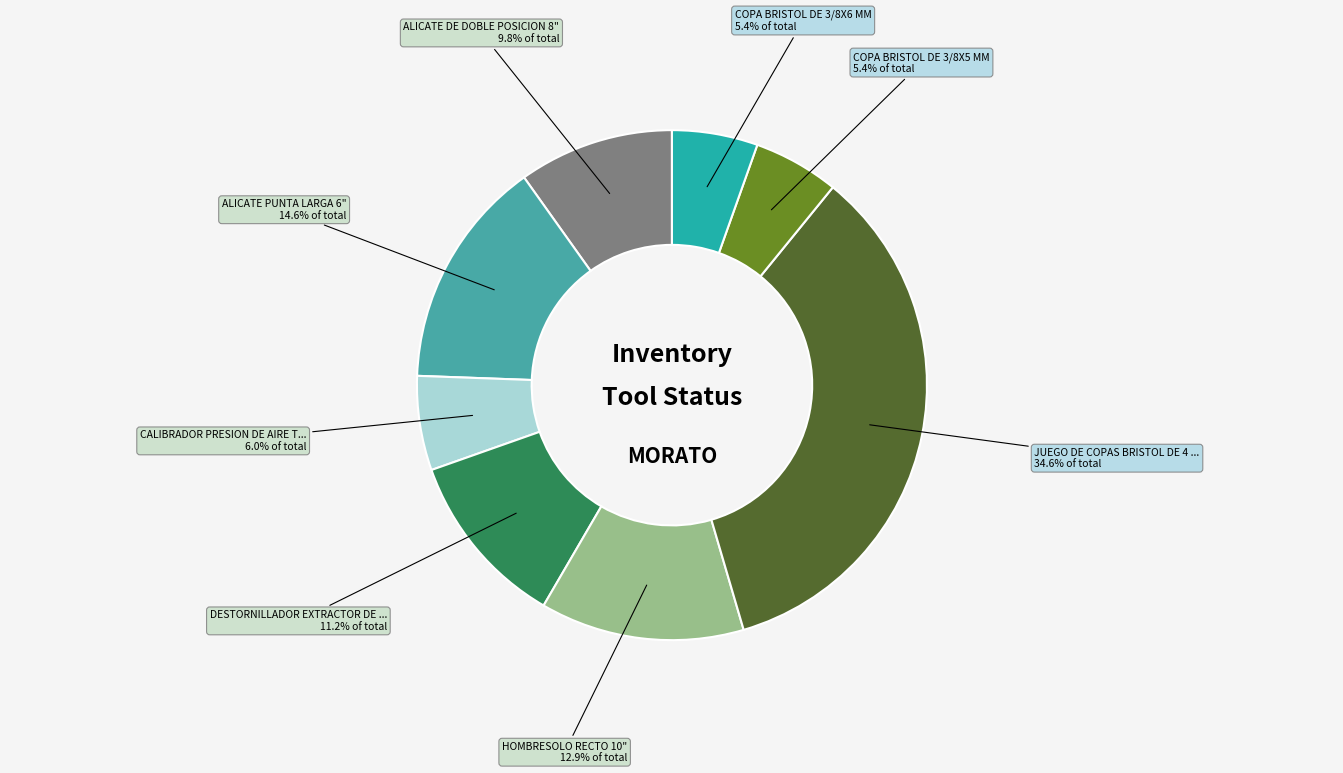

How many slices are in this pie chart?

8